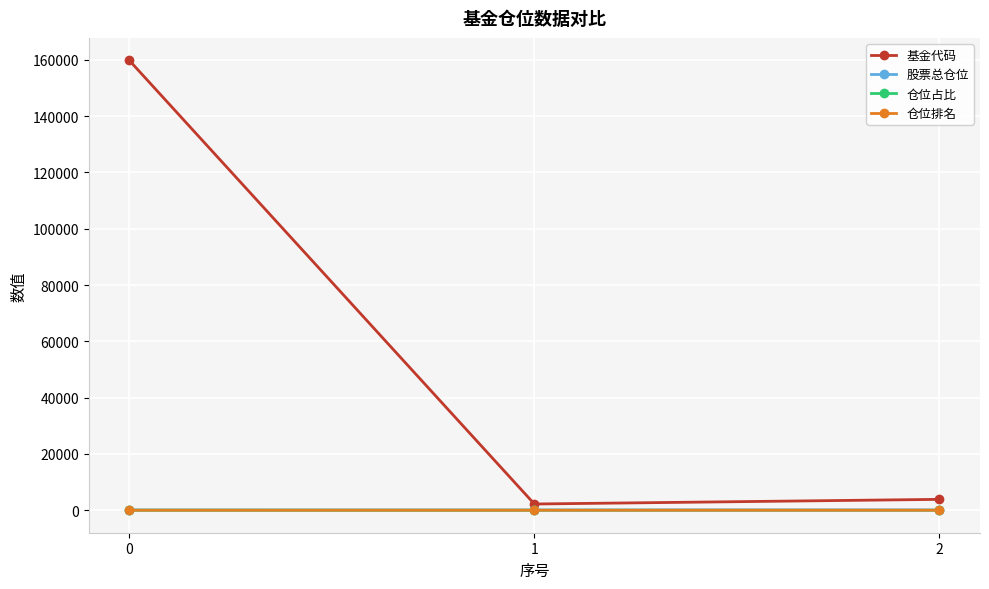

What is the approximate value of 仓位占比 at 1?

0.9